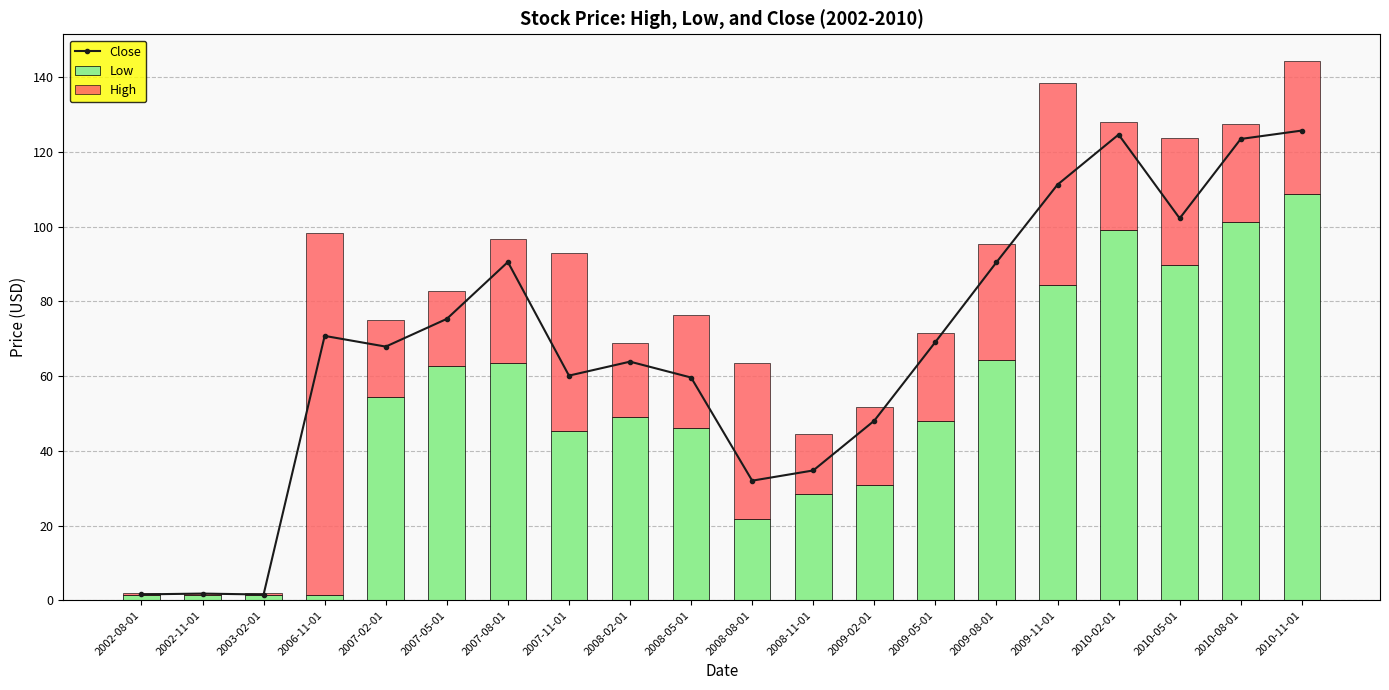

The value of Low at 2008-08-01 is 21.7. True or false?

True